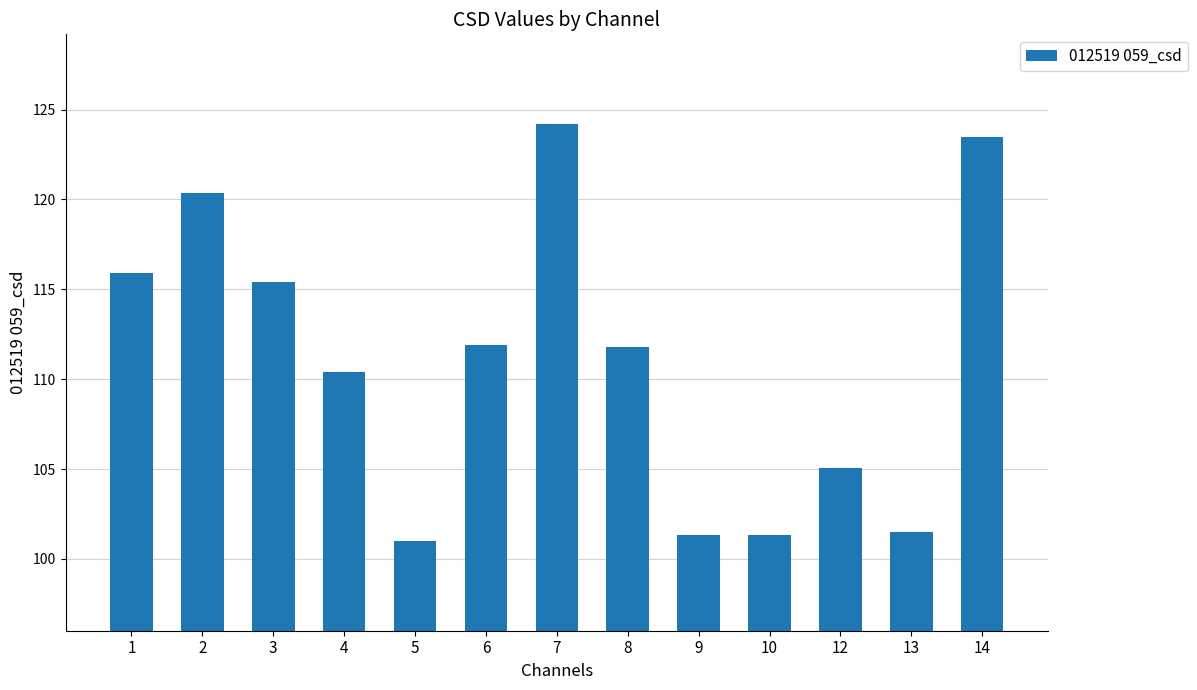

What is the value of the 4th bar from the left?

110.4